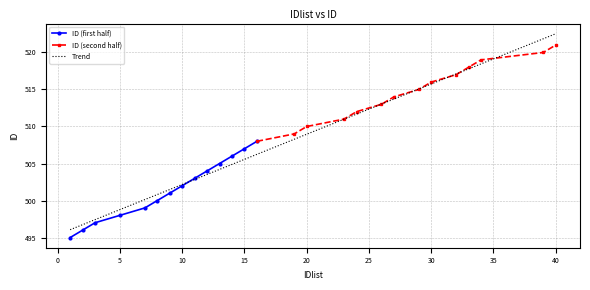

What is the minimum value for Trend?

496.1